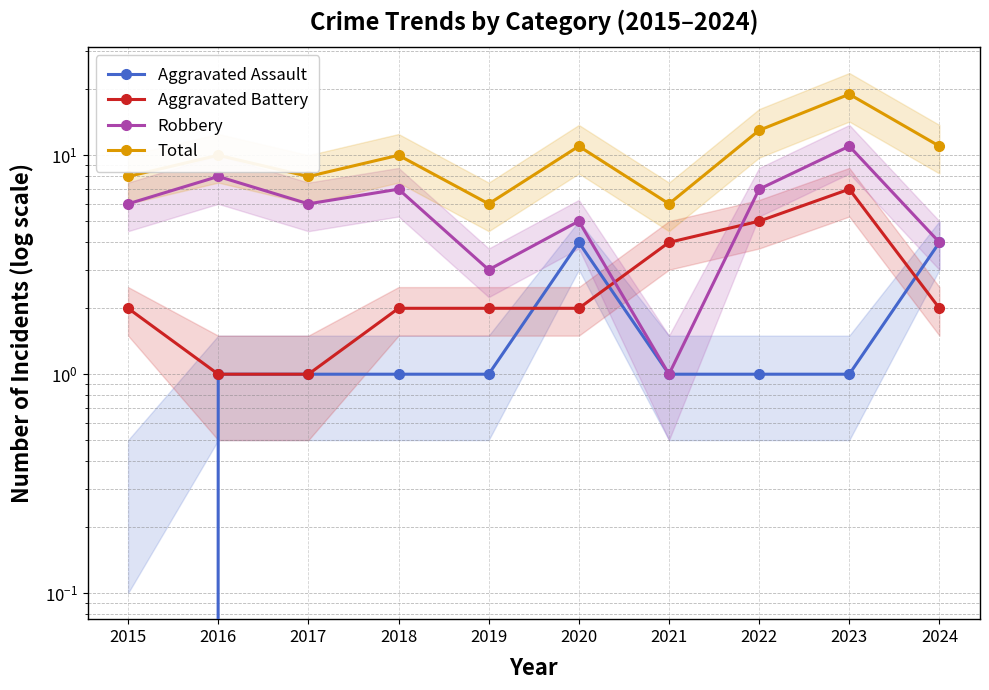

What is the value of the Total point at the 10th from the left?

11